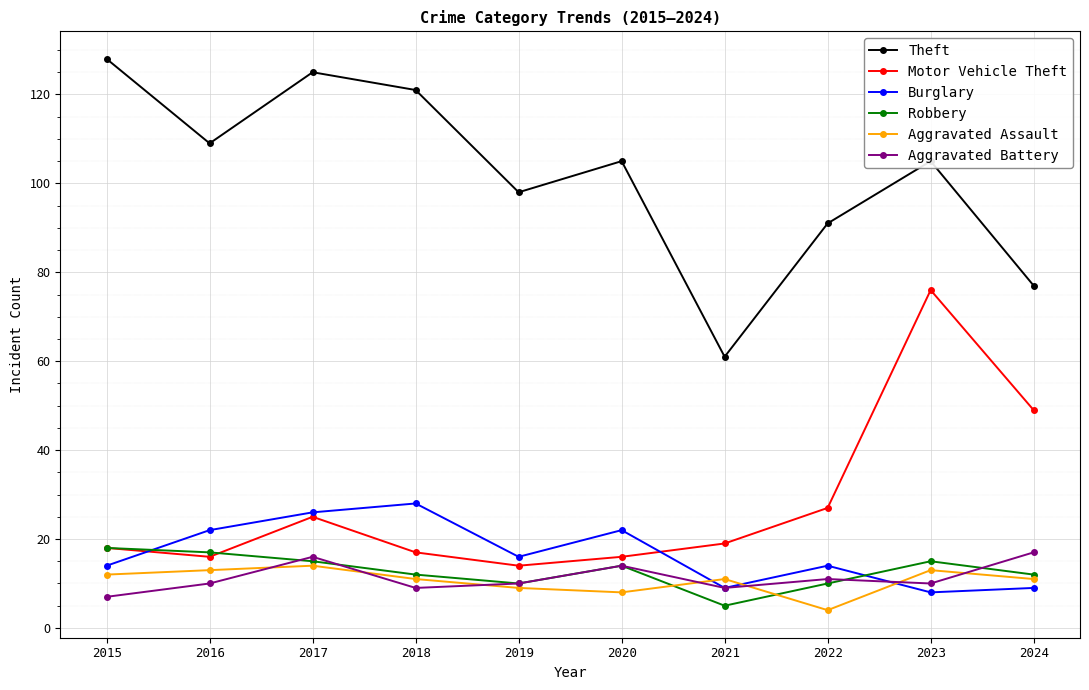

True or false: Theft has more than 0 points higher than both neighbors.

True